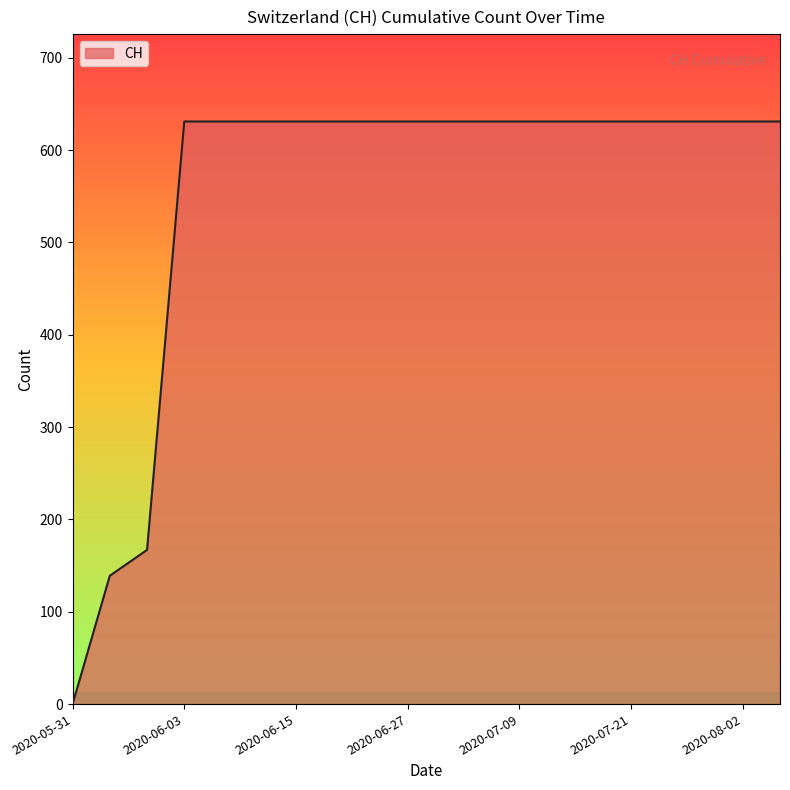

What is the difference between the maximum and minimum values?

631